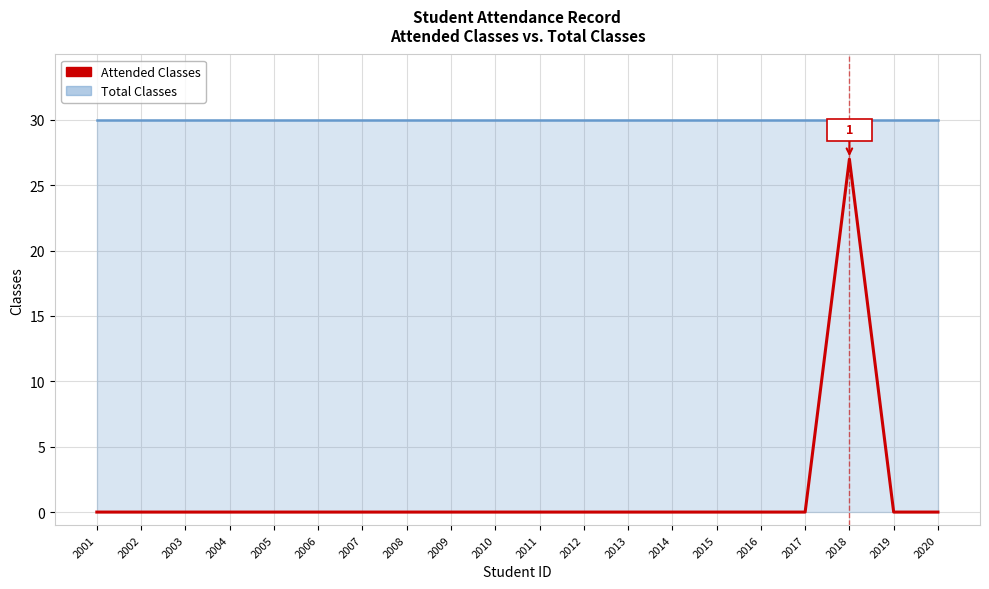

Reading right to left, what are all the values shown in this chart?

0	0	27	0	0	0	0	0	0	0	0	0	0	0	0	0	0	0	0	0